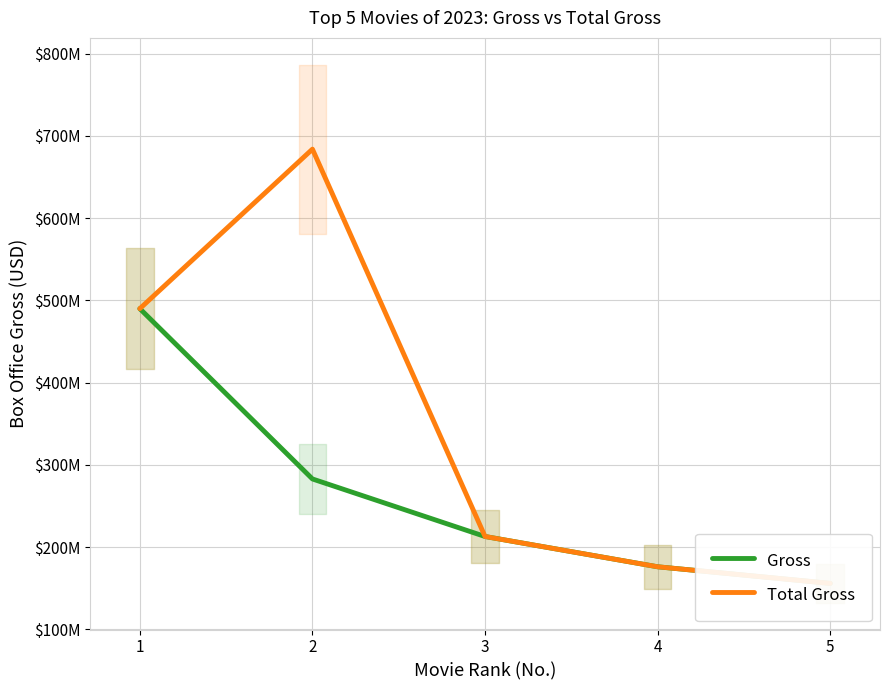

How many lines are shown in the chart?

2